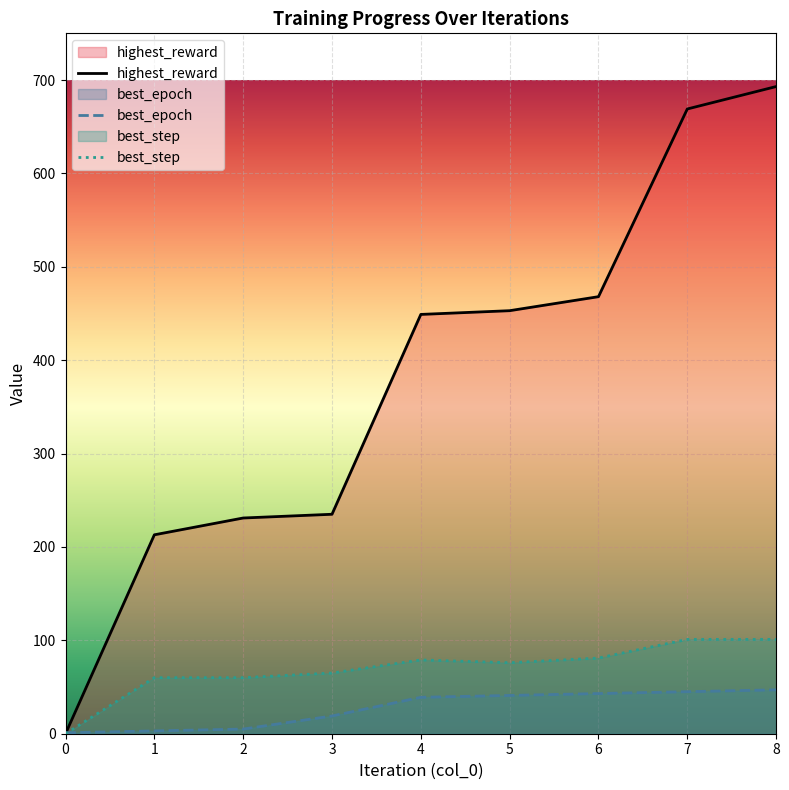

Does the chart display data point markers on the line(s)?

No